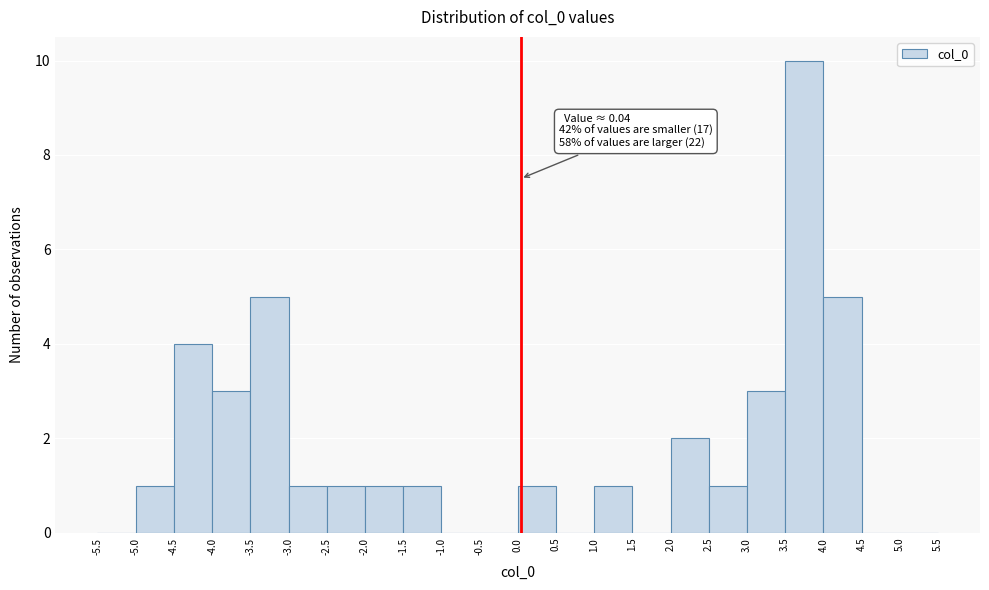

Over which range of the x-axis is the bar tallest?

3.5 to 4.0